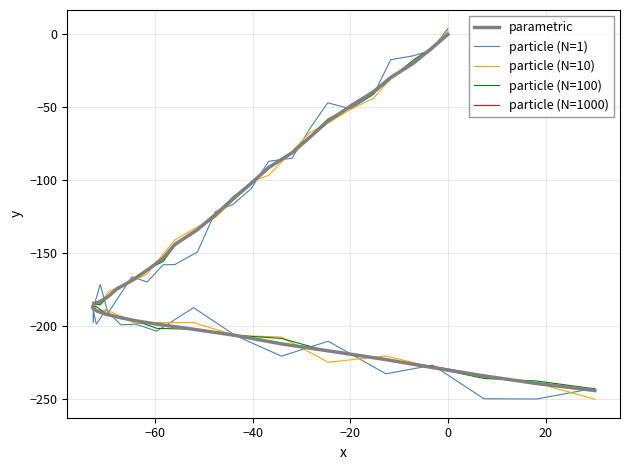

Which series has the largest total across all categories?

particle (N=100)